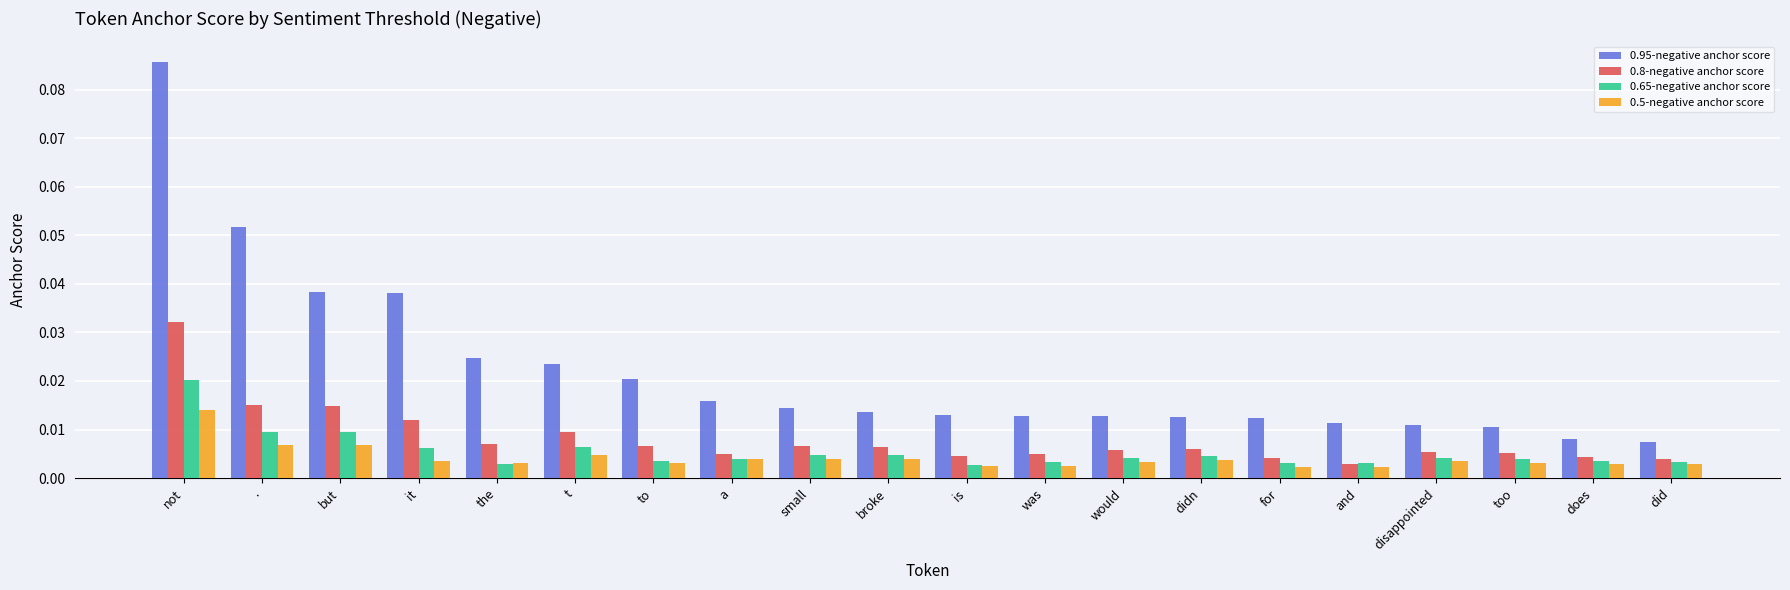

Count the number of data series in this chart.

4